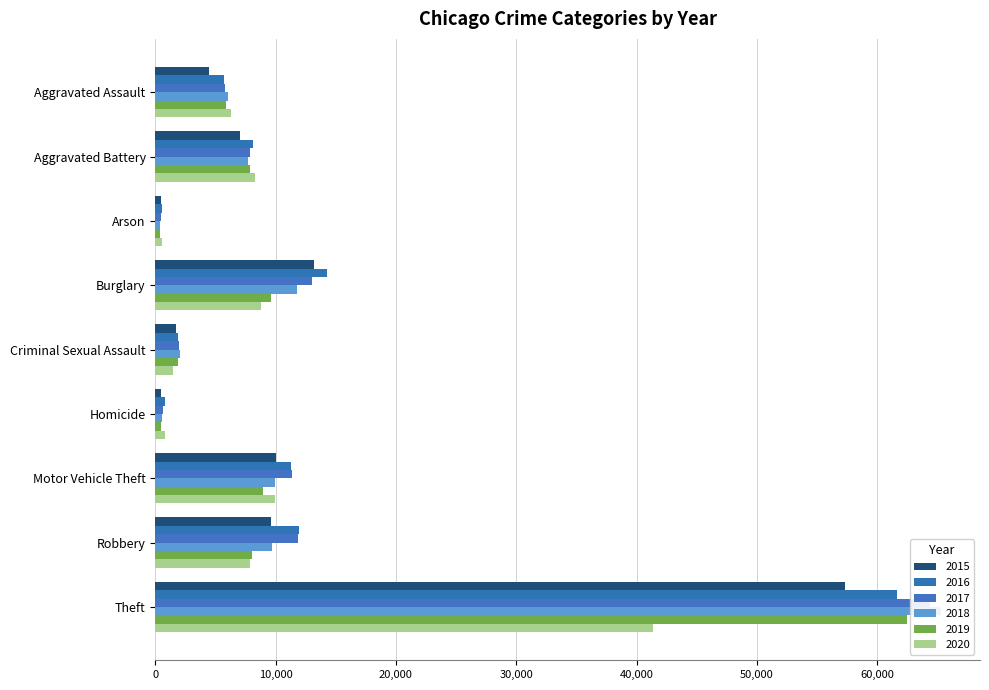

How many data points in 2017 are less than 7845?

4